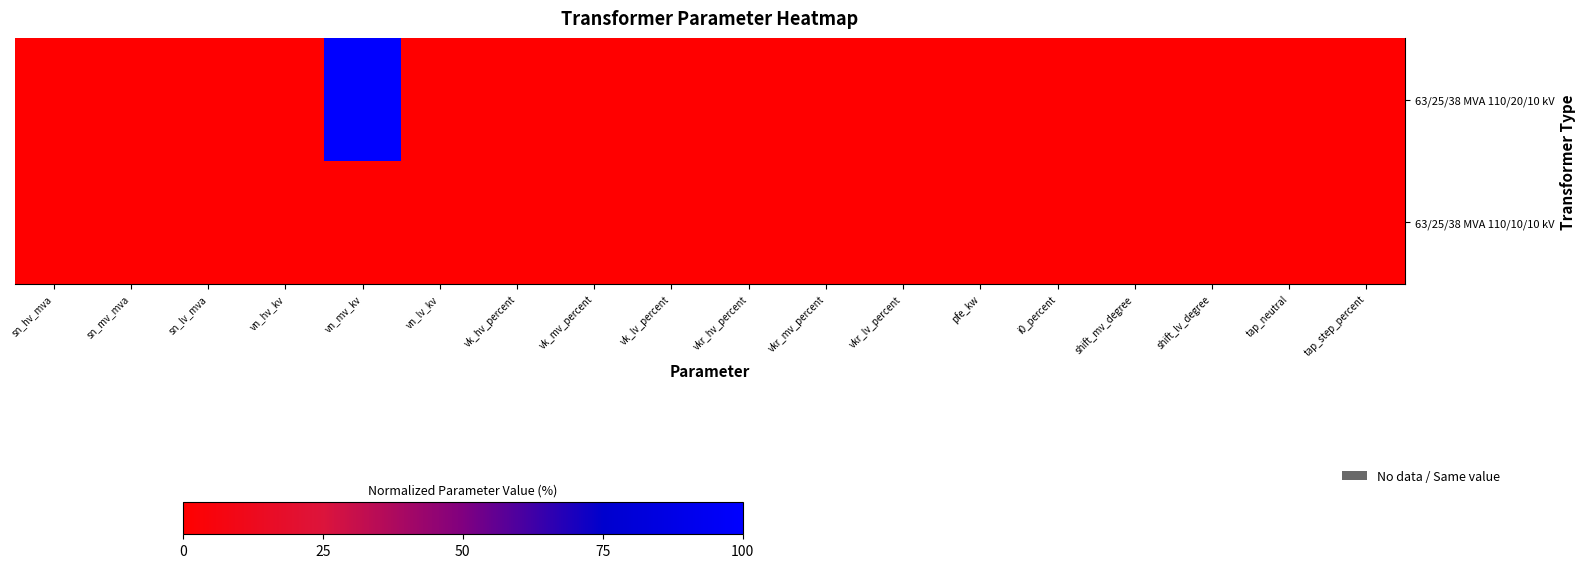

At which category is the sum across all series the highest?

vn_mv_kv